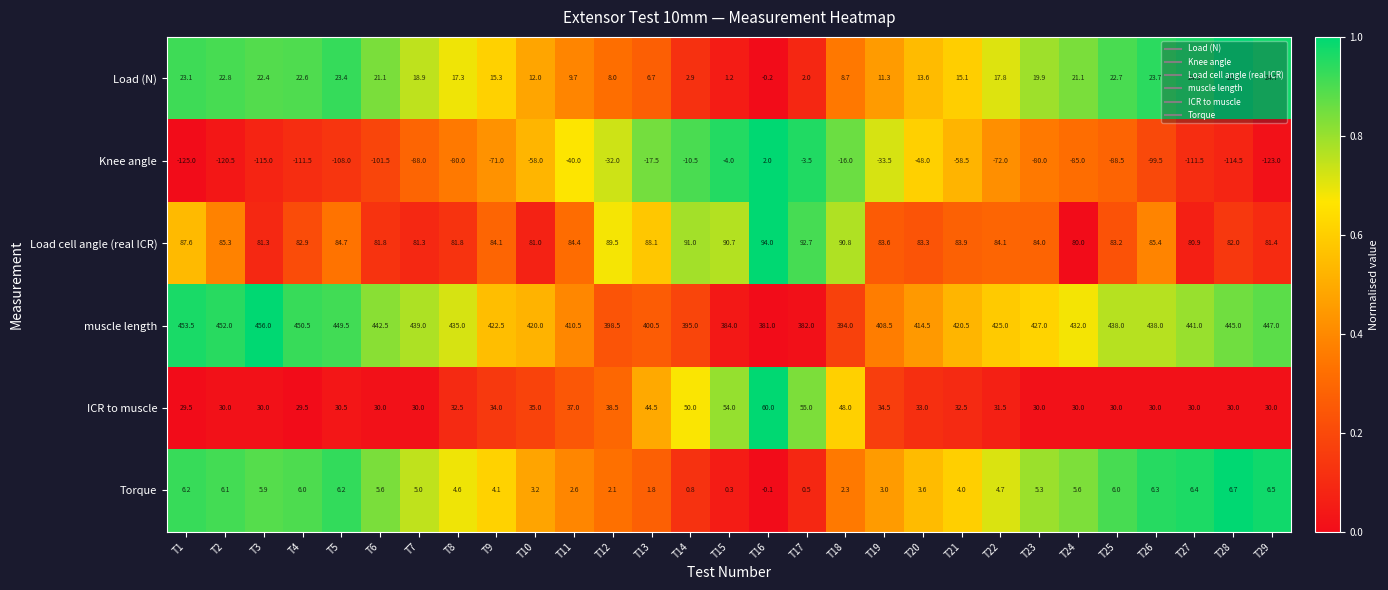

How many data points in Torque are less than 4?

11